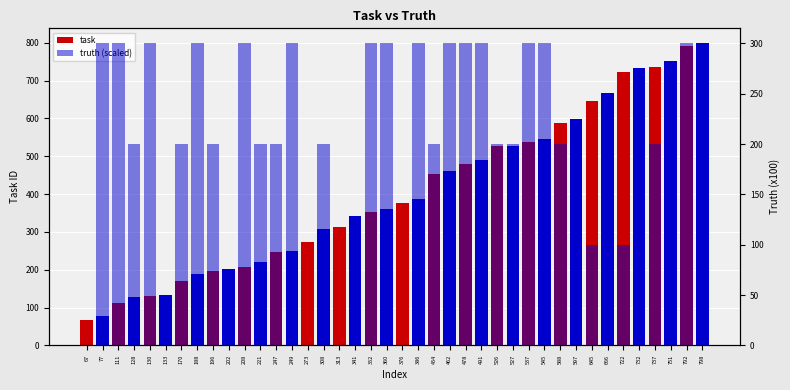

At which label does truth (scaled) first exceed 200?

77